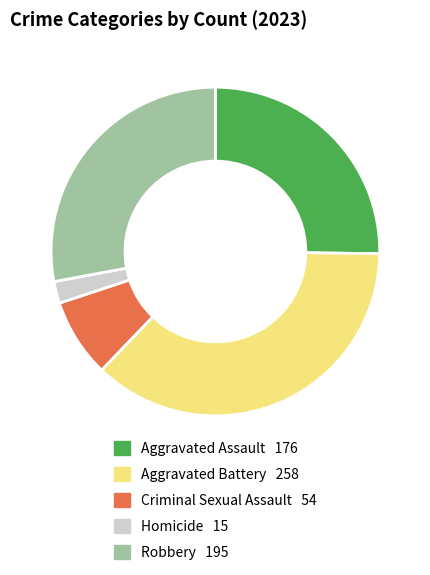

Do Aggravated Battery and Homicide together represent more than half of the pie?

No